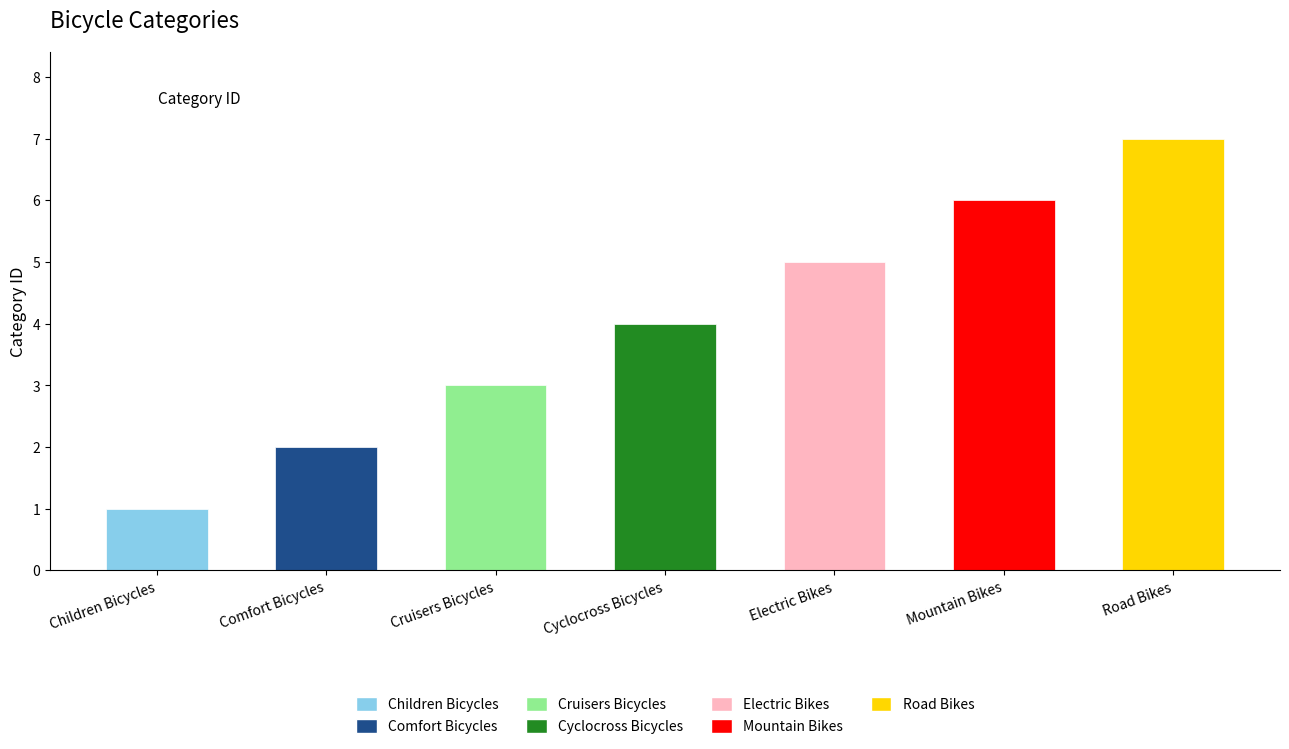

What is the label of the 6th bar from the left?

Mountain Bikes